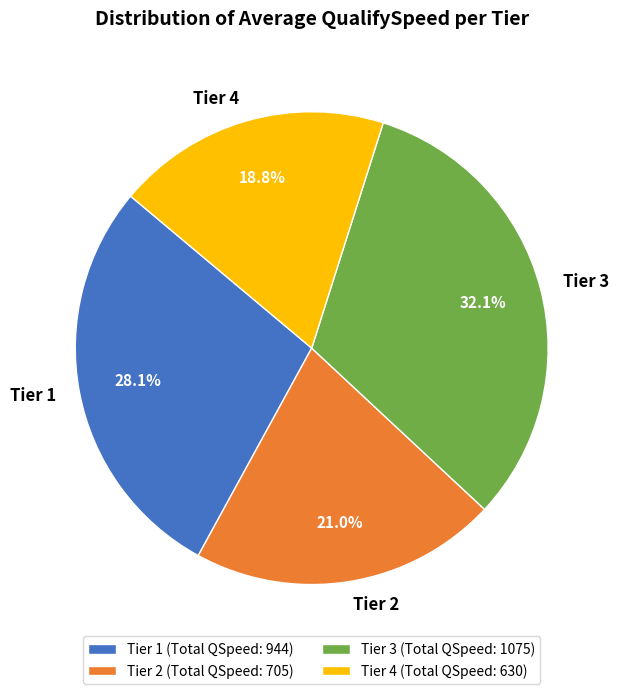

Count the number of slices in the pie.

4